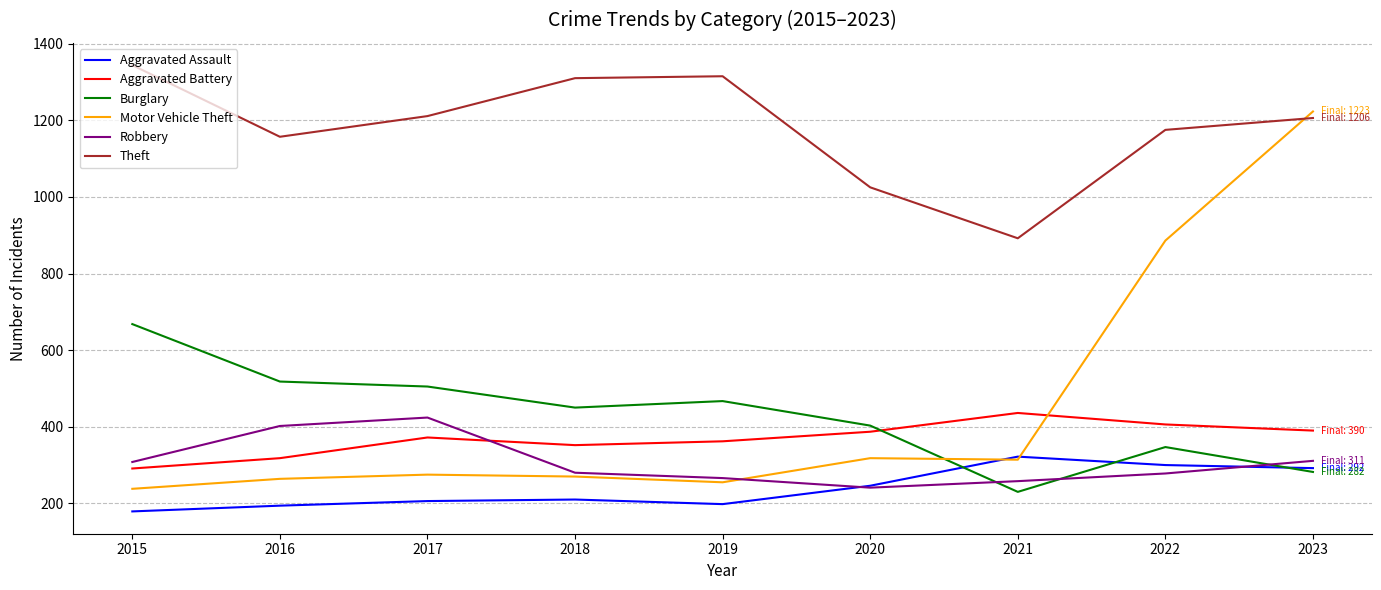

Which series has the widest spread of values?

Motor Vehicle Theft